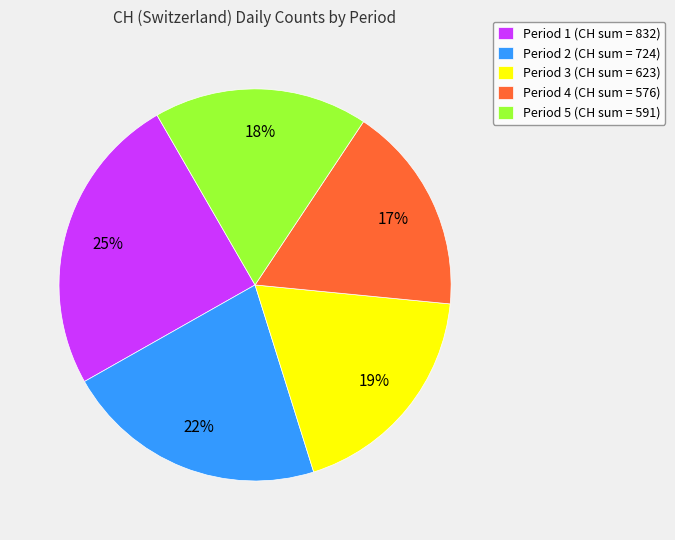

How many segments does this pie chart have?

5